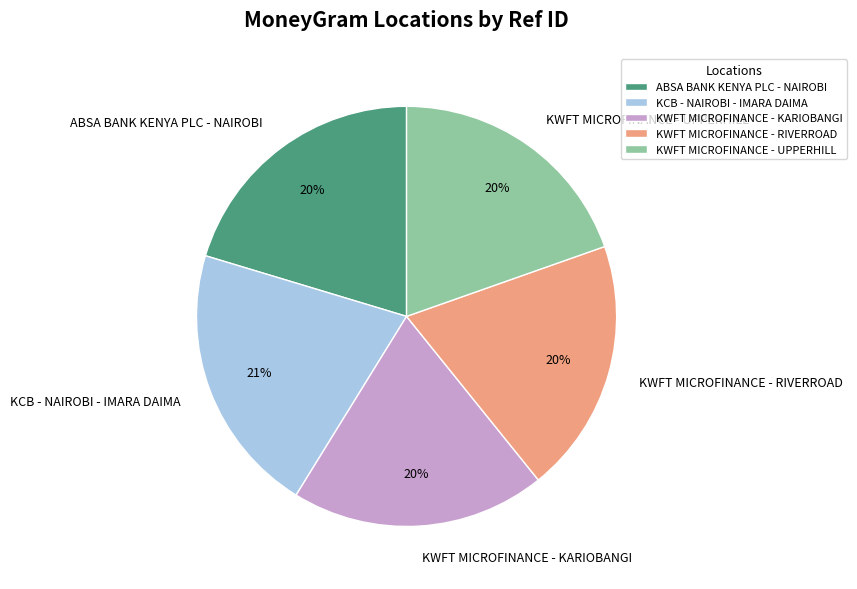

What percentage is the KWFT MICROFINANCE - RIVERROAD slice, to the nearest percent?

20%